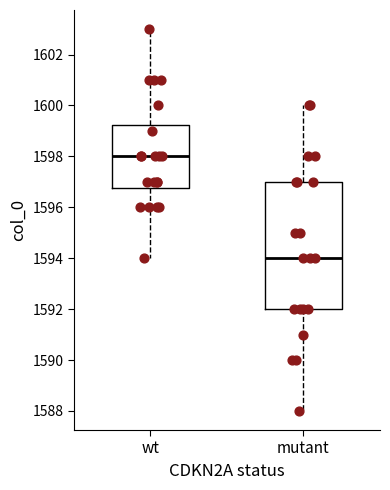

Which box is the tallest, from its lower edge to its upper edge?

mutant